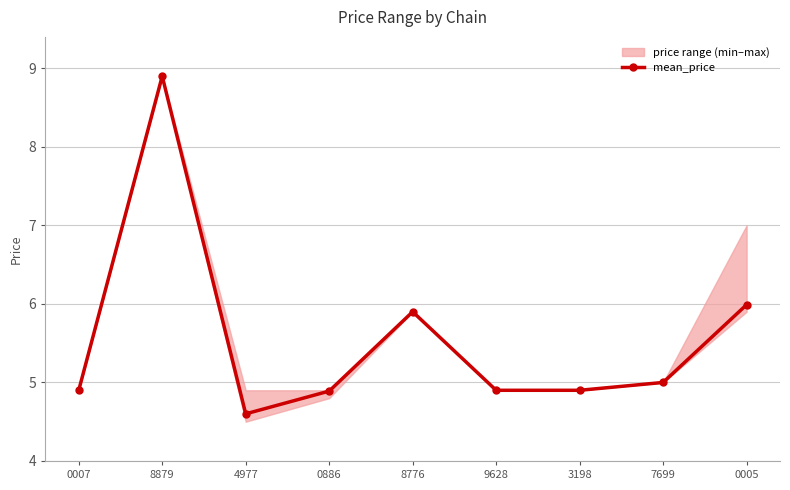

What is the difference between the second highest and second lowest values?

1.1